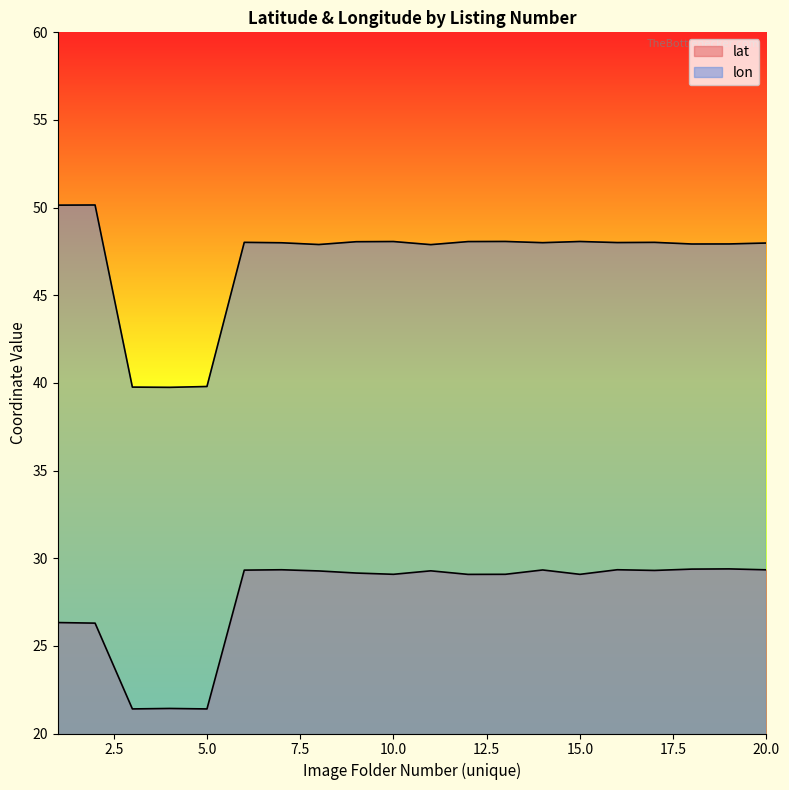

True or false: lon and lat cross at least once.

False